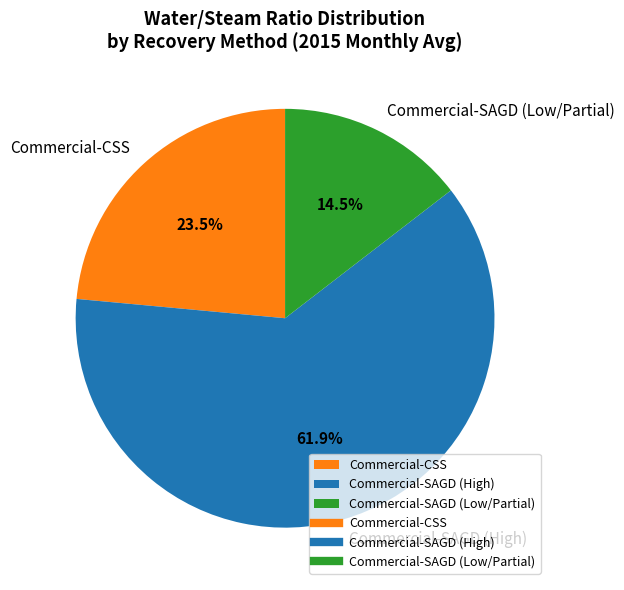

What is the ratio of the value at Commercial-CSS to the value at Commercial-SAGD (High)?

0.4